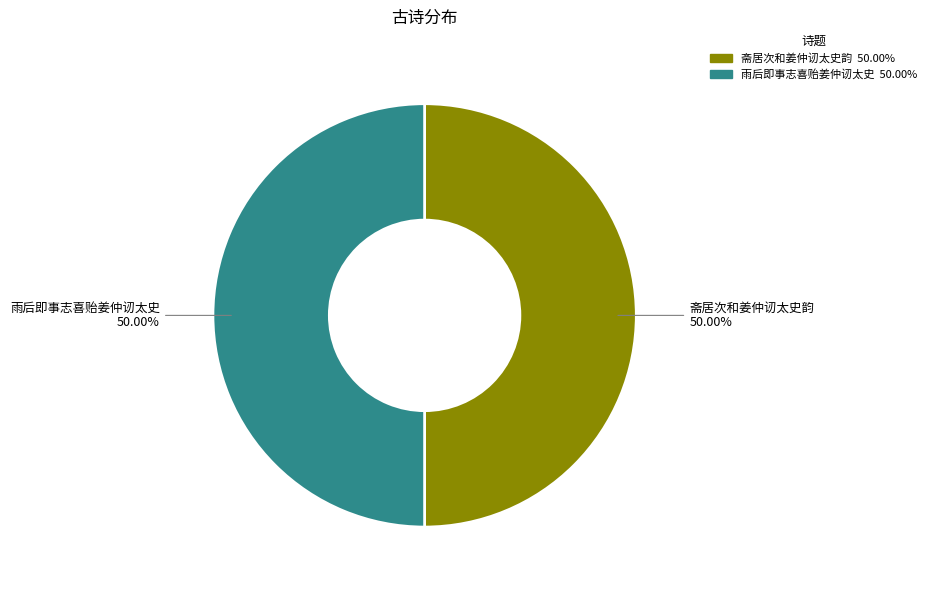

True or false: 雨后即事志喜贻姜仲讱太史 accounts for 50% of the total.

True